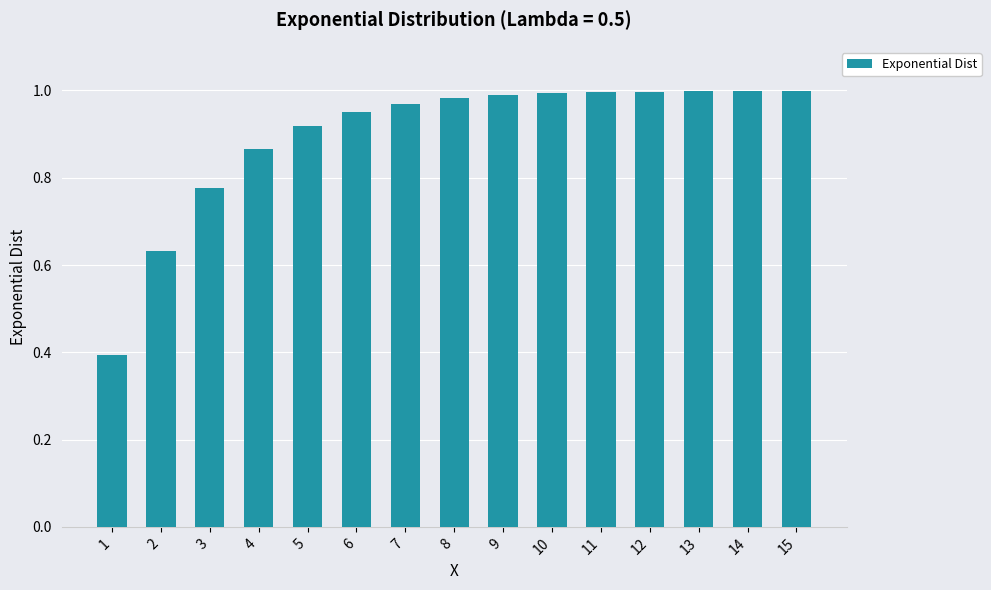

Which label corresponds to the smallest value in the chart?

1